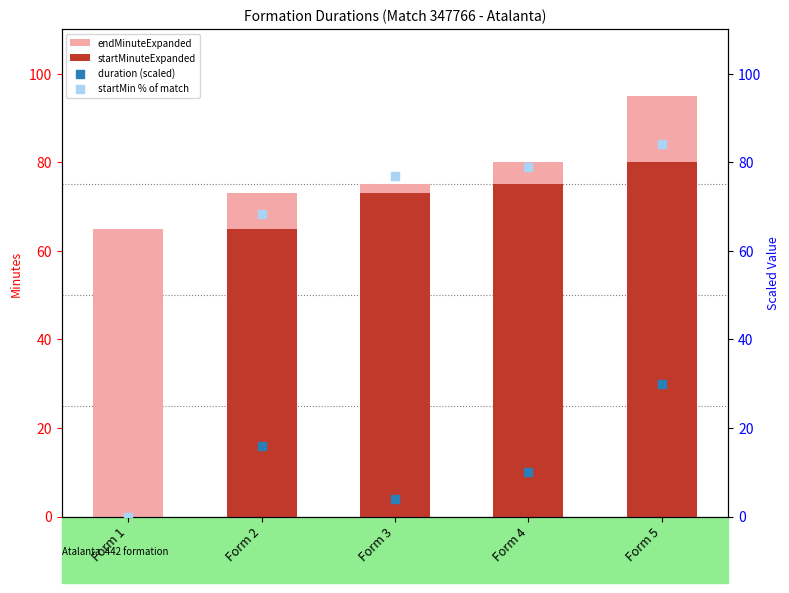

Which series contains the highest Y value?

duration (scaled)